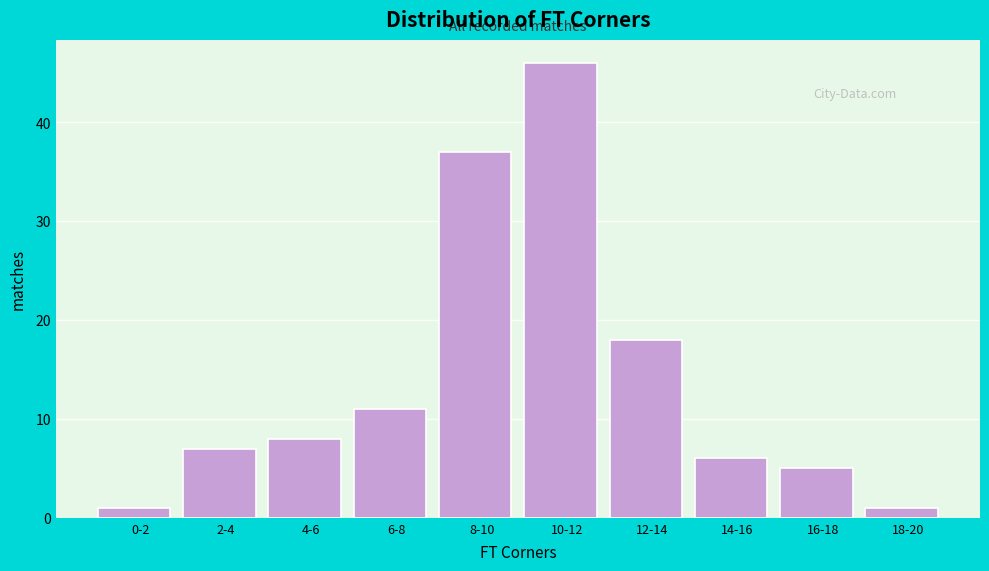

Reading right to left, list all the values displayed in this chart.

18-20=1	16-18=5	14-16=6	12-14=18	10-12=46	8-10=37	6-8=11	4-6=8	2-4=7	0-2=1